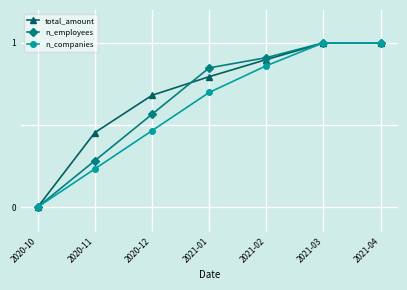

What position from the right is 2021-04?

1